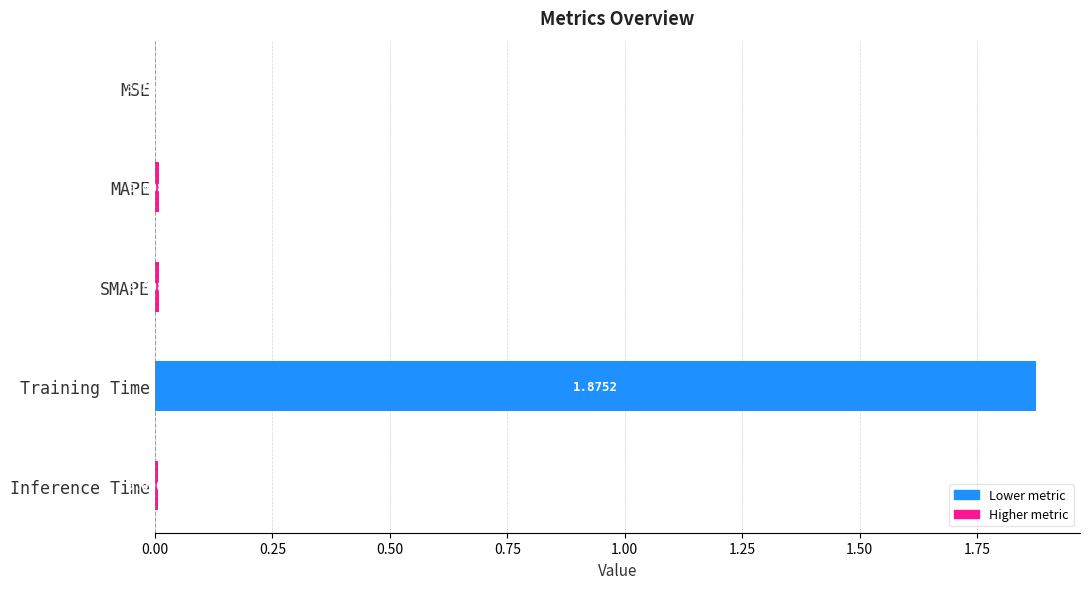

Are the bars horizontal?

Yes